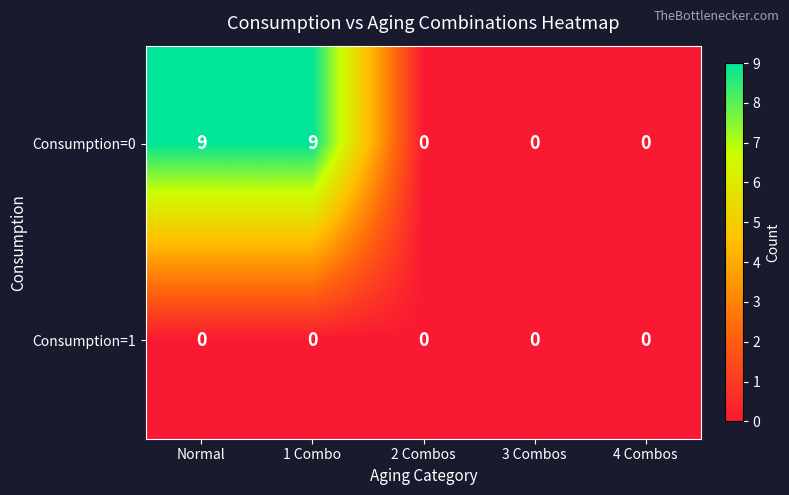

What is the highest value of the Consumption=0 series?

9